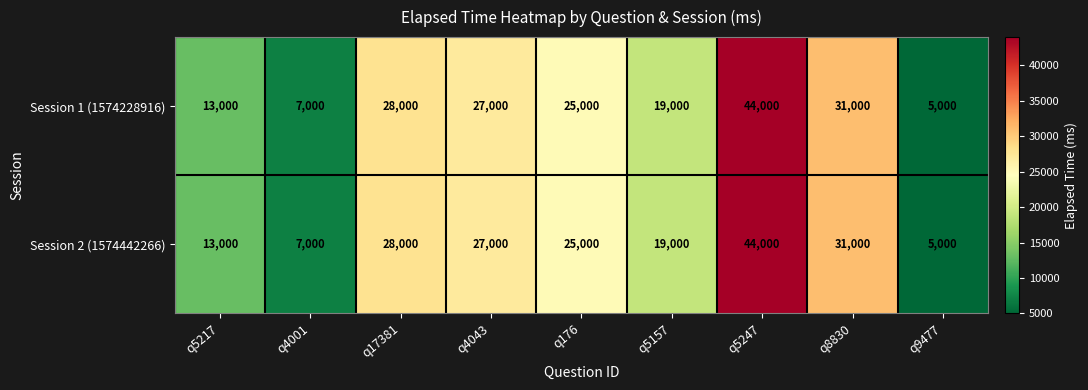

Is the value of Session 2 (1574442266) at q9477 greater than the value of Session 1 (1574228916) at q17381?

No